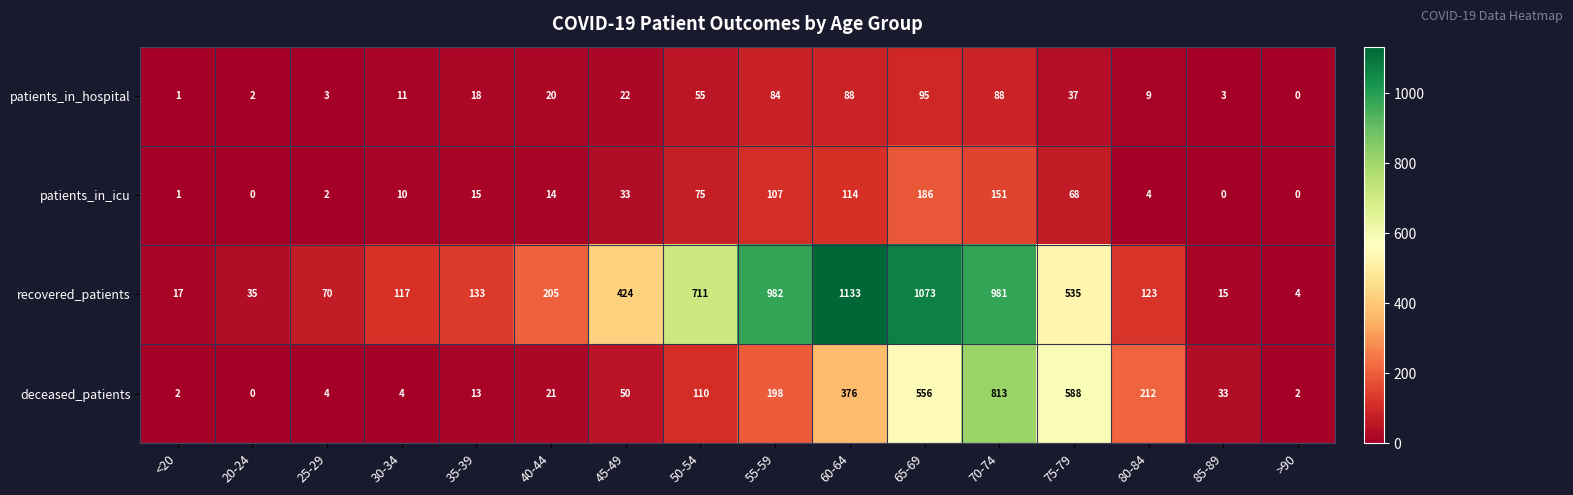

What is the sum of the patients_in_icu values at 55-59 and 20-24?

107